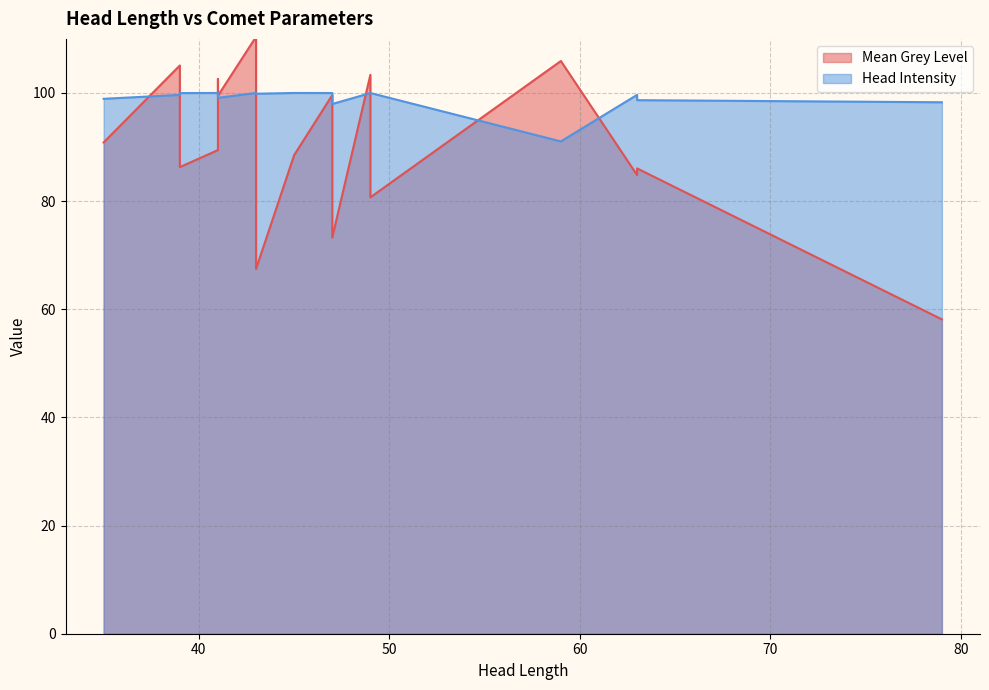

What is the total value across all series at 35?

189.8